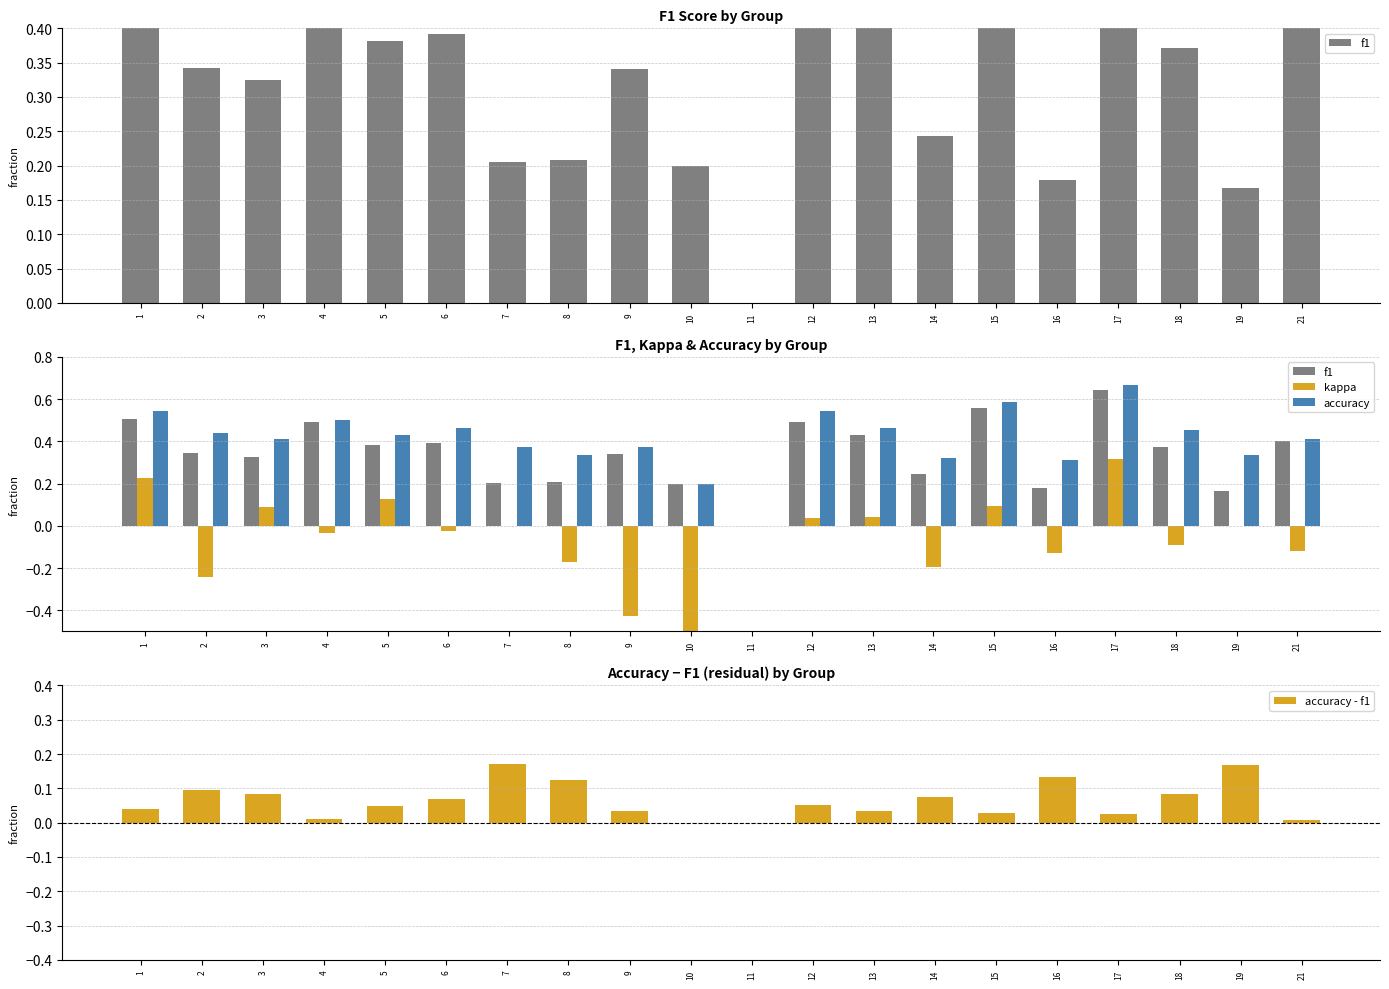

Between 18 and 10, which is larger?

18